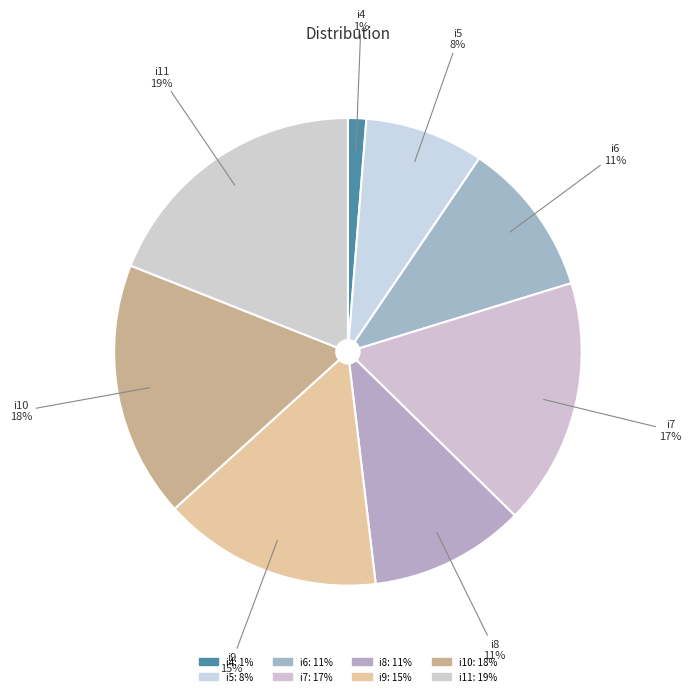

To the nearest percent, what is the average slice percentage?

12%